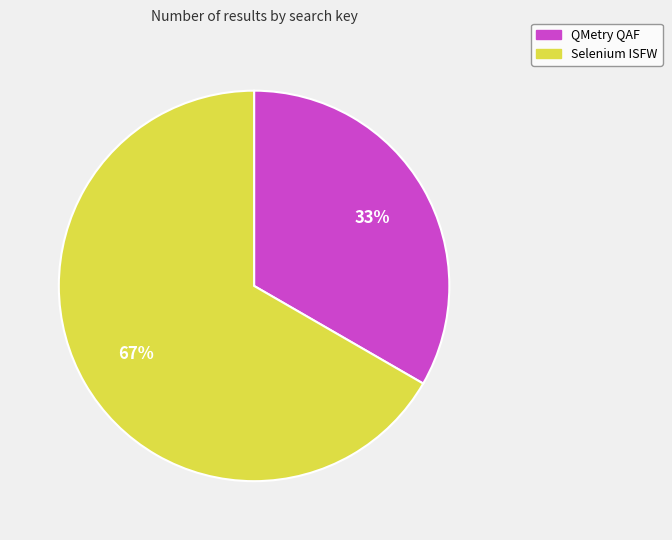

How many segments does this pie chart have?

2